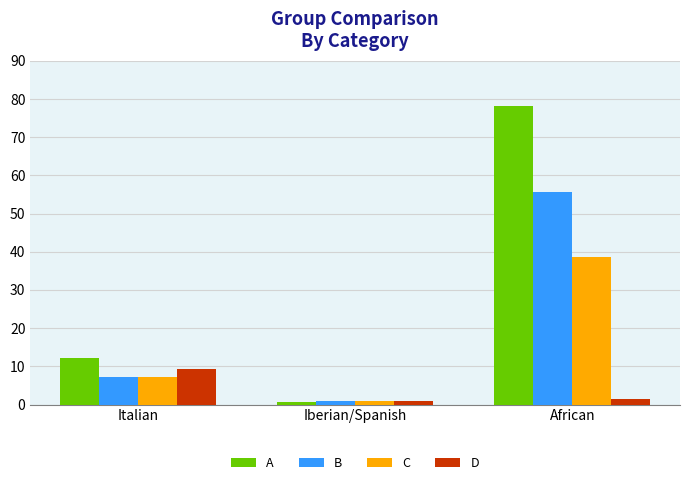

List the series in order of their overall mean, highest first.

A, B, C, D